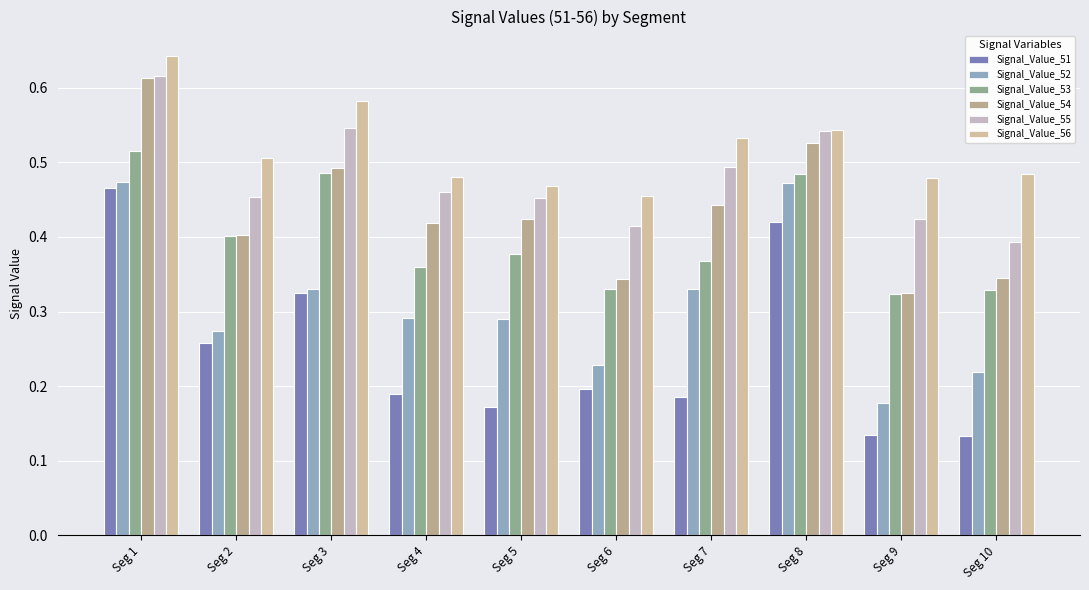

At how many categories does at least one series exceed 0?

10